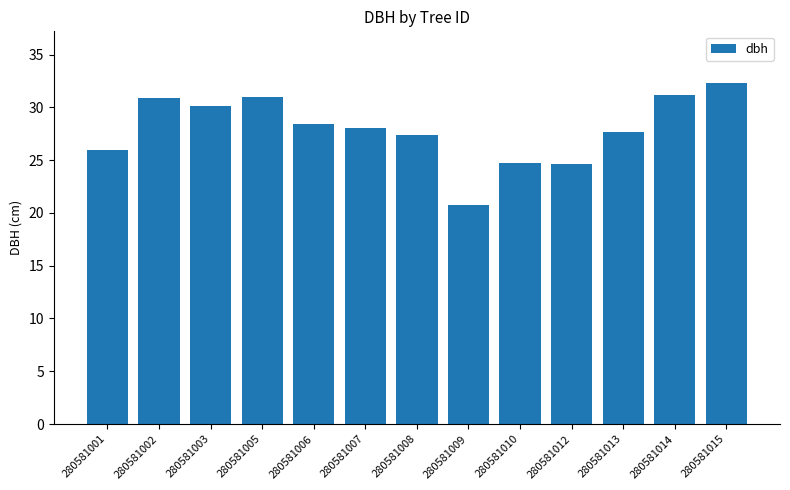

Approximately how many times larger is the value at 280581010 compared to 280581008?

0.9